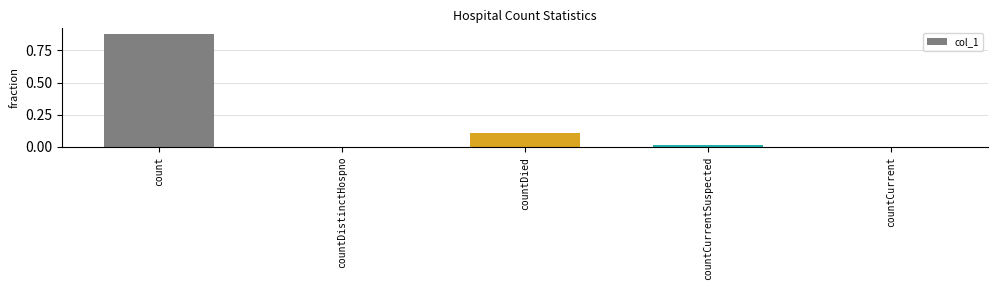

The chart shows a value of 0.4 at count. True or false?

False